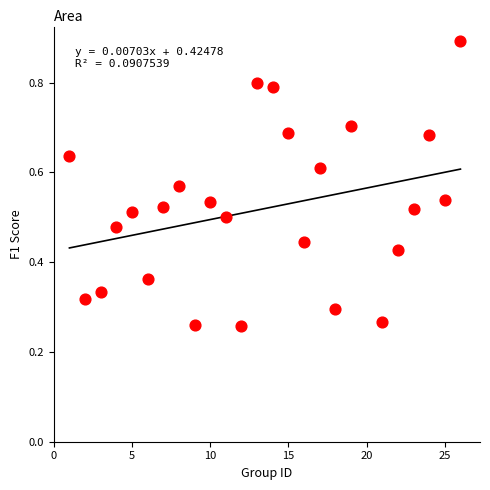

What is the range of X values (max minus min)?

25.0